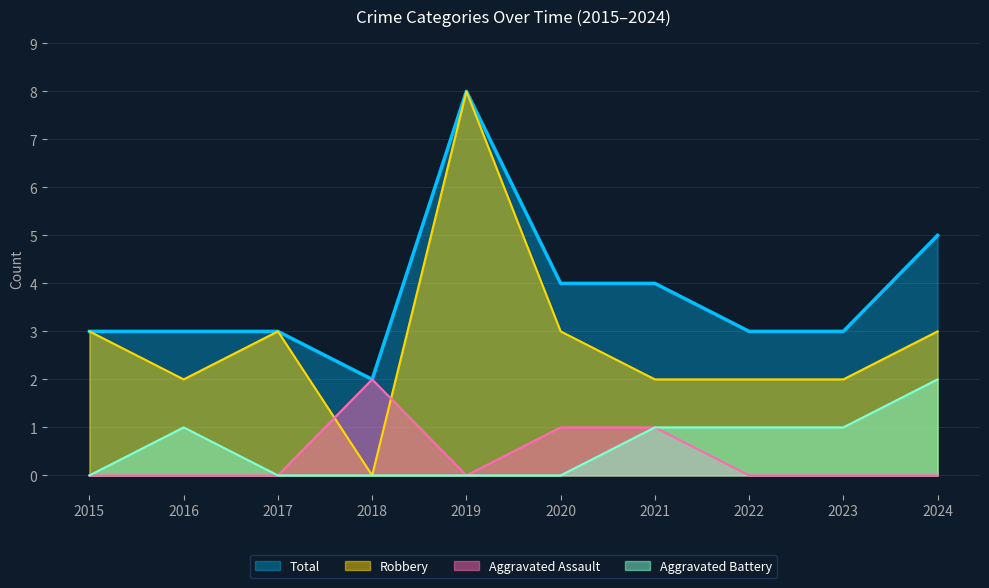

Is the value of Total at 2024 greater than the value of Aggravated Battery at 2016?

Yes